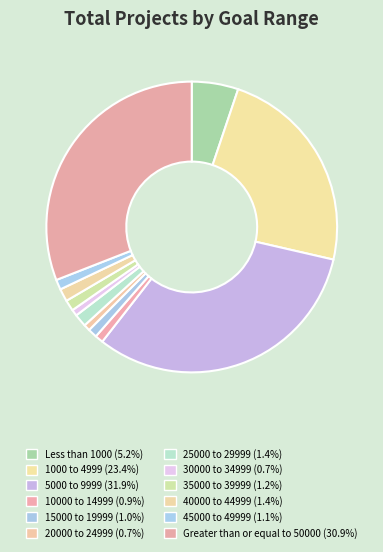

To the nearest percent, what portion does 15000 to 19999 represent?

1%